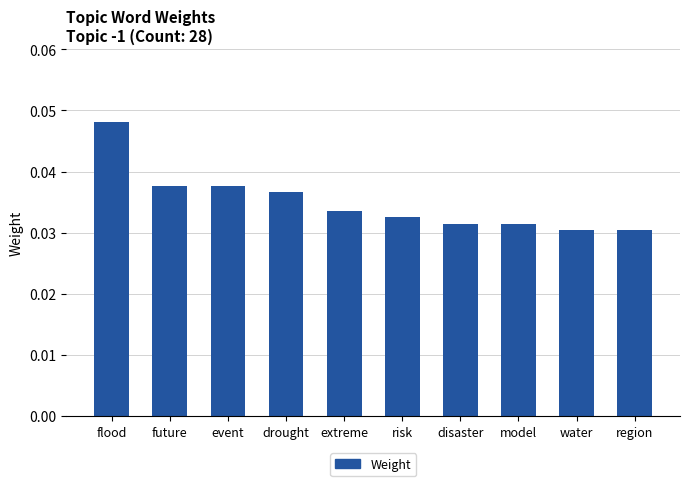

What position from the right is risk?

5